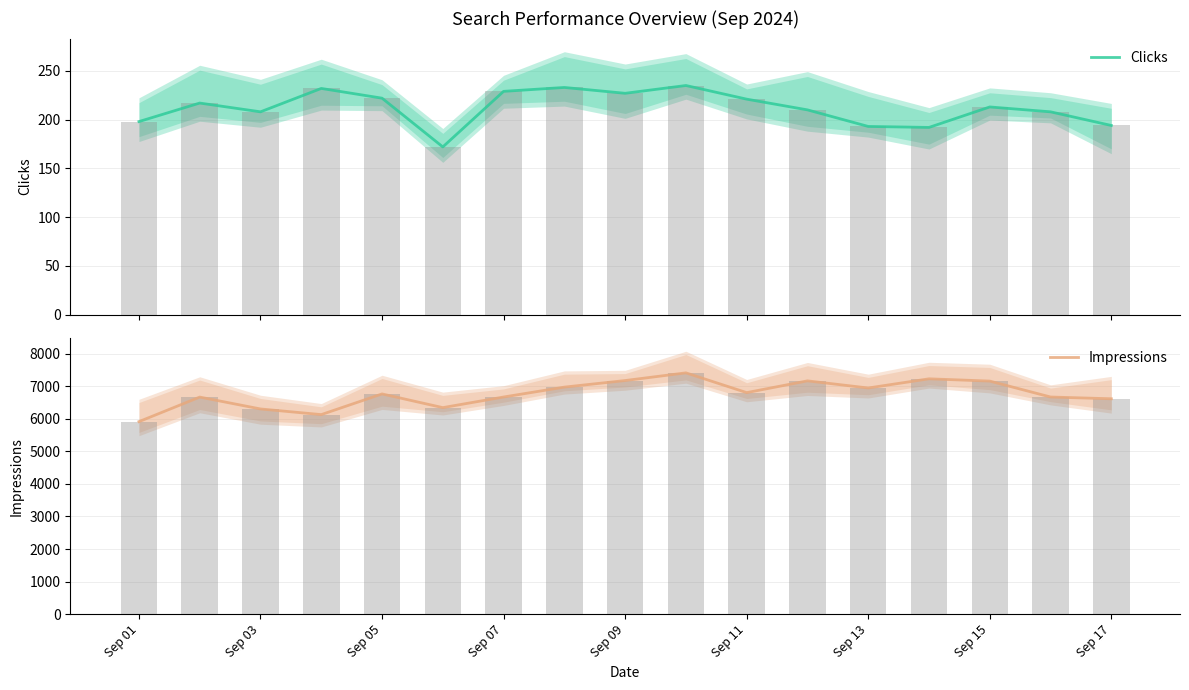

What is the minimum value for Clicks?

172